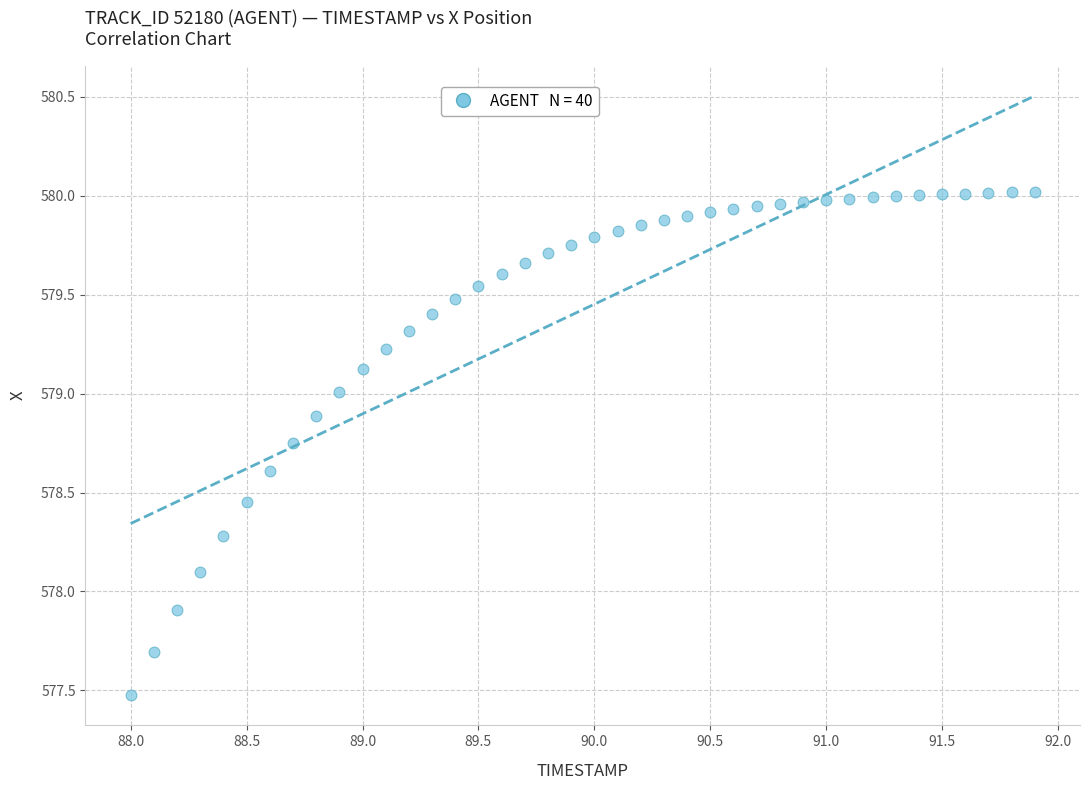

What is the range of X values (max minus min)?

3.9